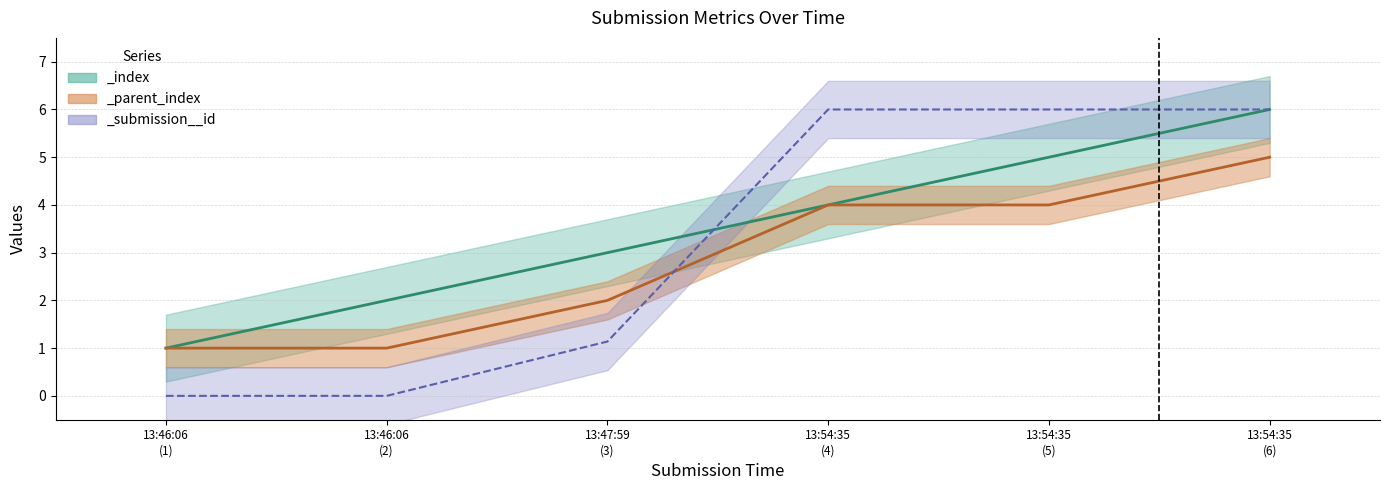

What is the total value across all series at 2024-03-14 13:46:06?

2.0